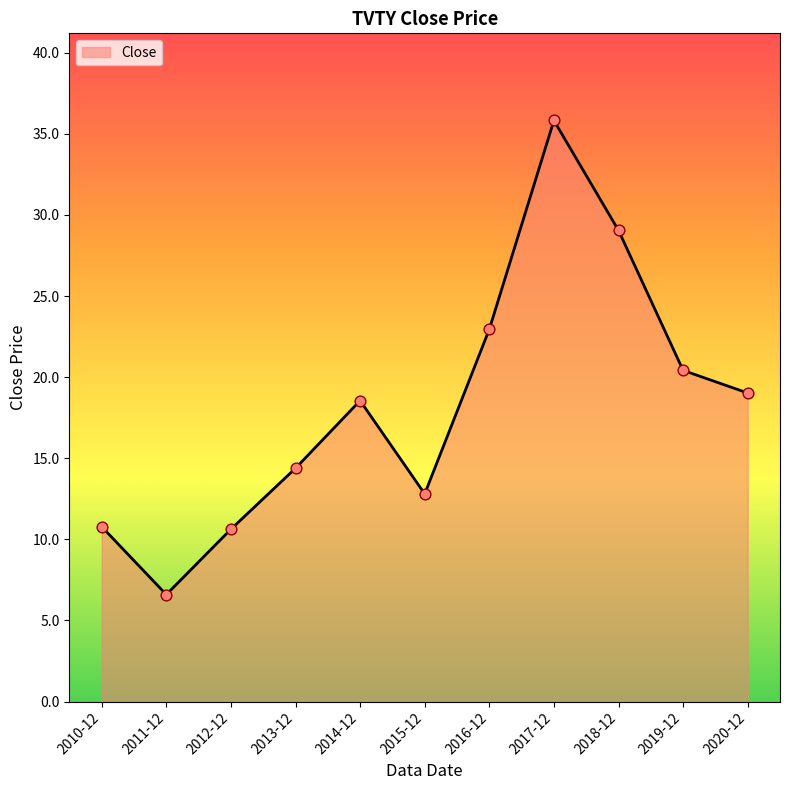

What is the ratio of the value at 2010-12 to the value at 2014-12?

0.6